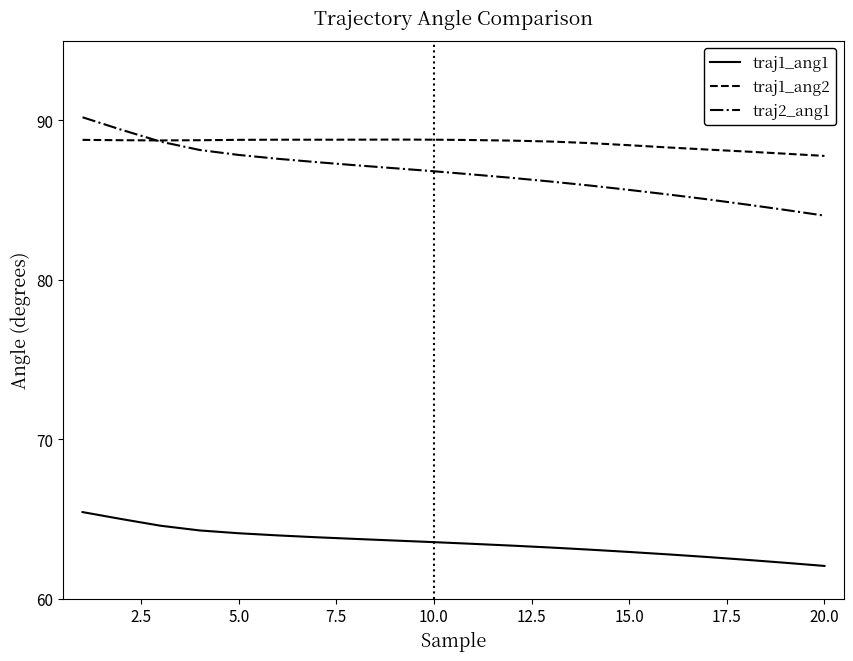

True or false: traj2_ang1 and traj1_ang1 intersect in this chart.

False